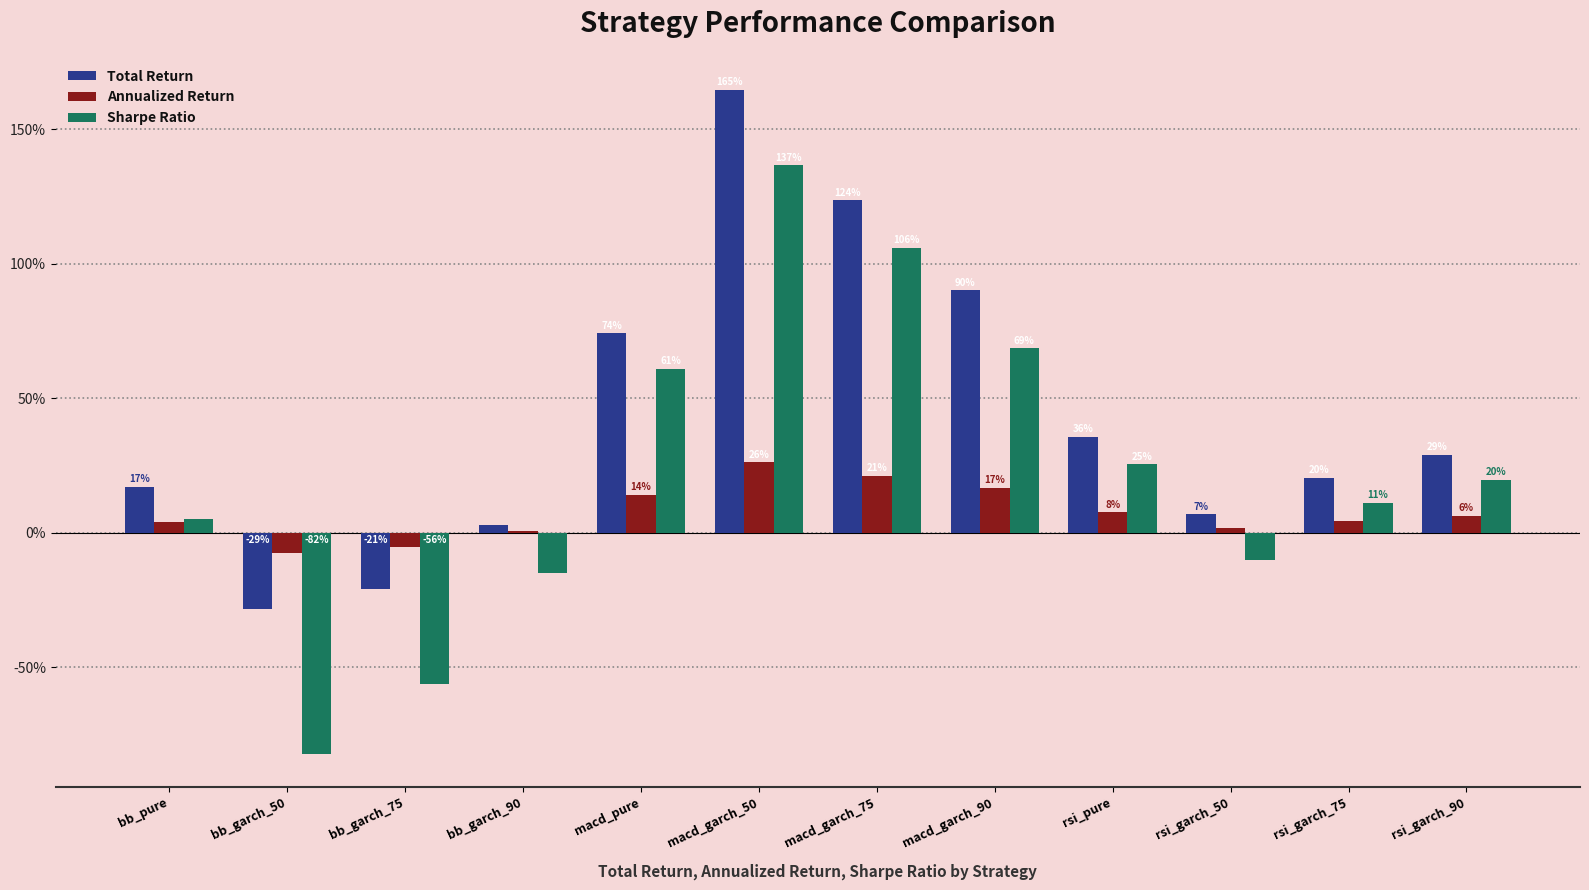

What is the smallest value displayed?

-0.8